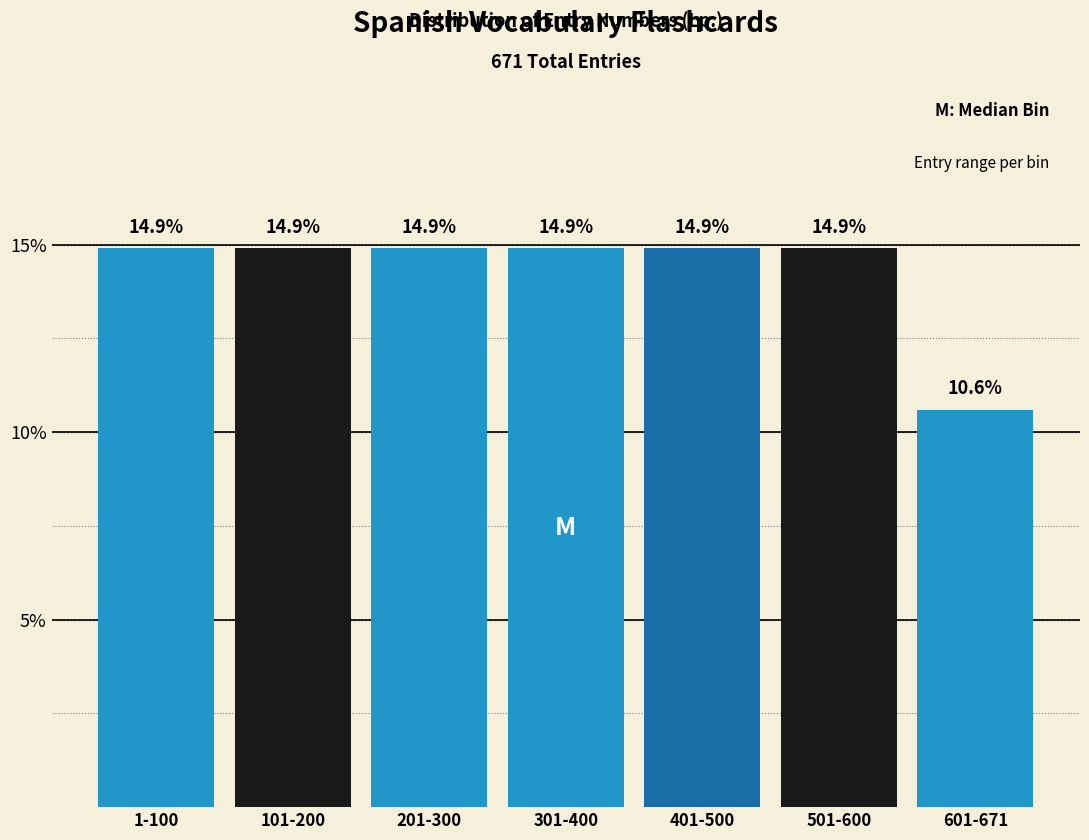

Reading left to right, what are all the values shown in this chart?

1-100=14.9	101-200=14.9	201-300=14.9	301-400=14.9	401-500=14.9	501-600=14.9	601-671=10.6